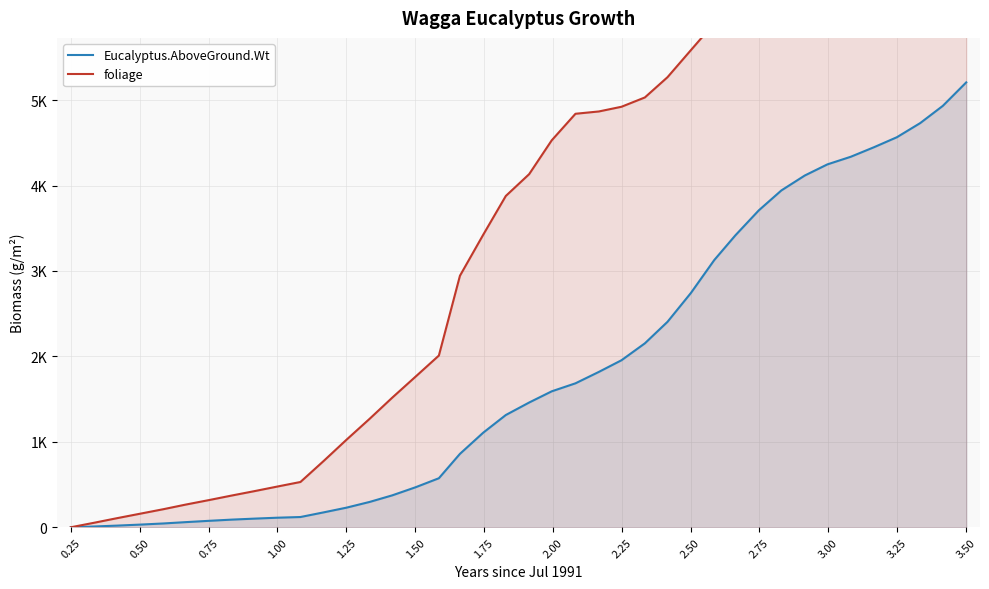

What are all the series names shown in the legend?

Eucalyptus.AboveGround.Wt, foliage